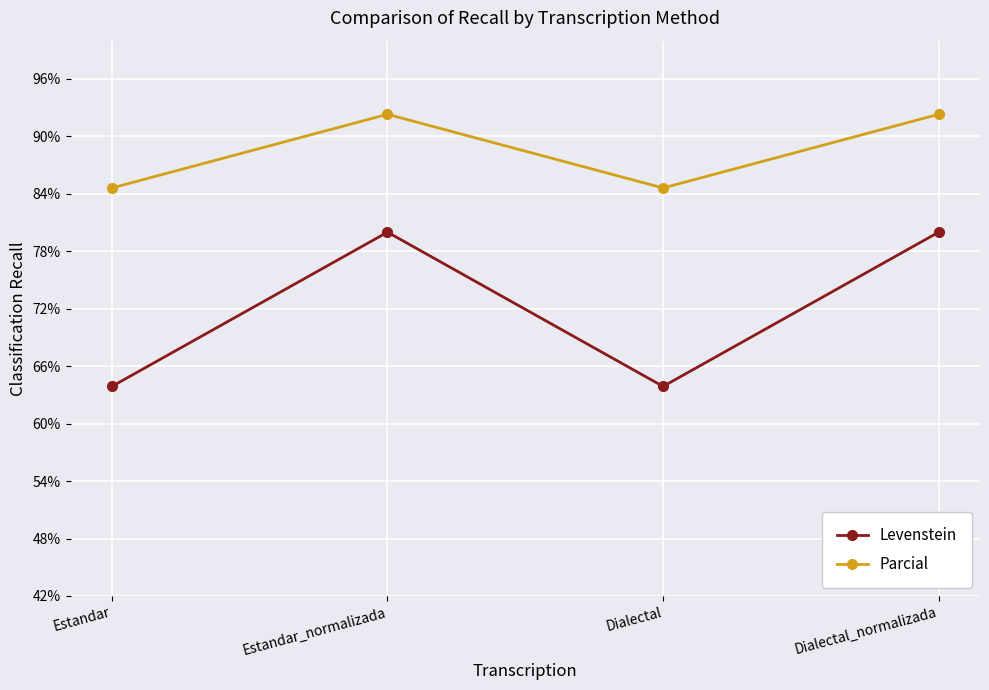

What is the difference between the highest and lowest values at Estandar?

20.7